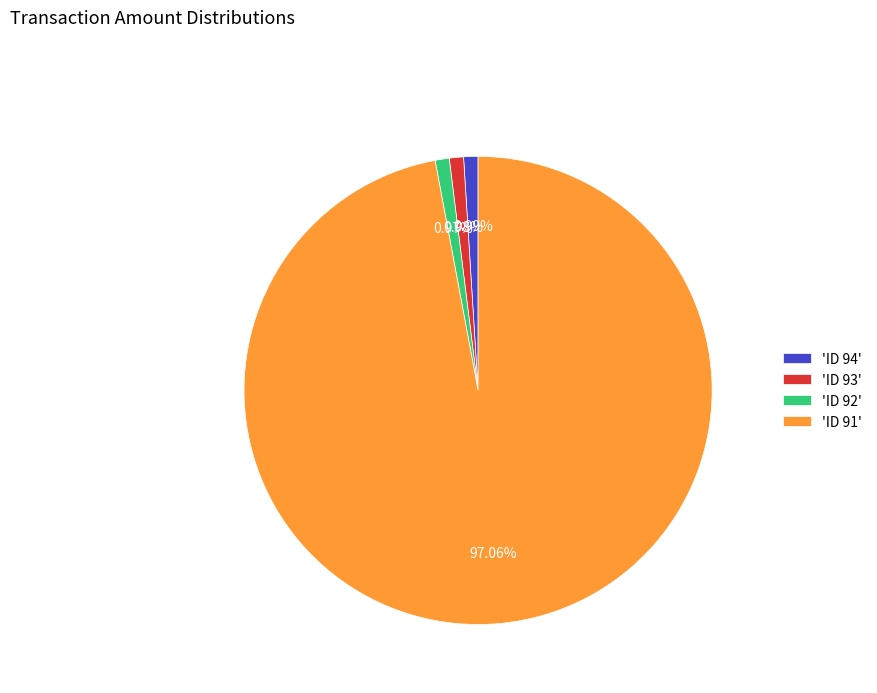

What is the ratio of the value at 'ID 92' to the value at 'ID 94'?

1.0